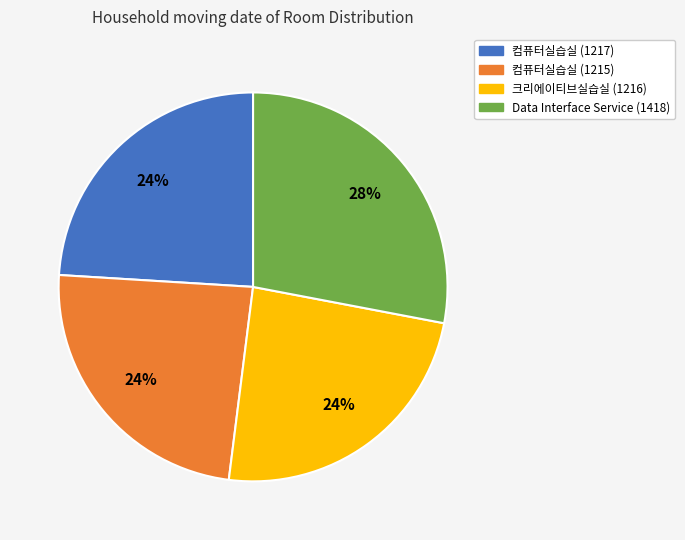

Do 크리에이티브실습실 (1216) and Data Interface Service (1418) together represent more than half of the pie?

Yes